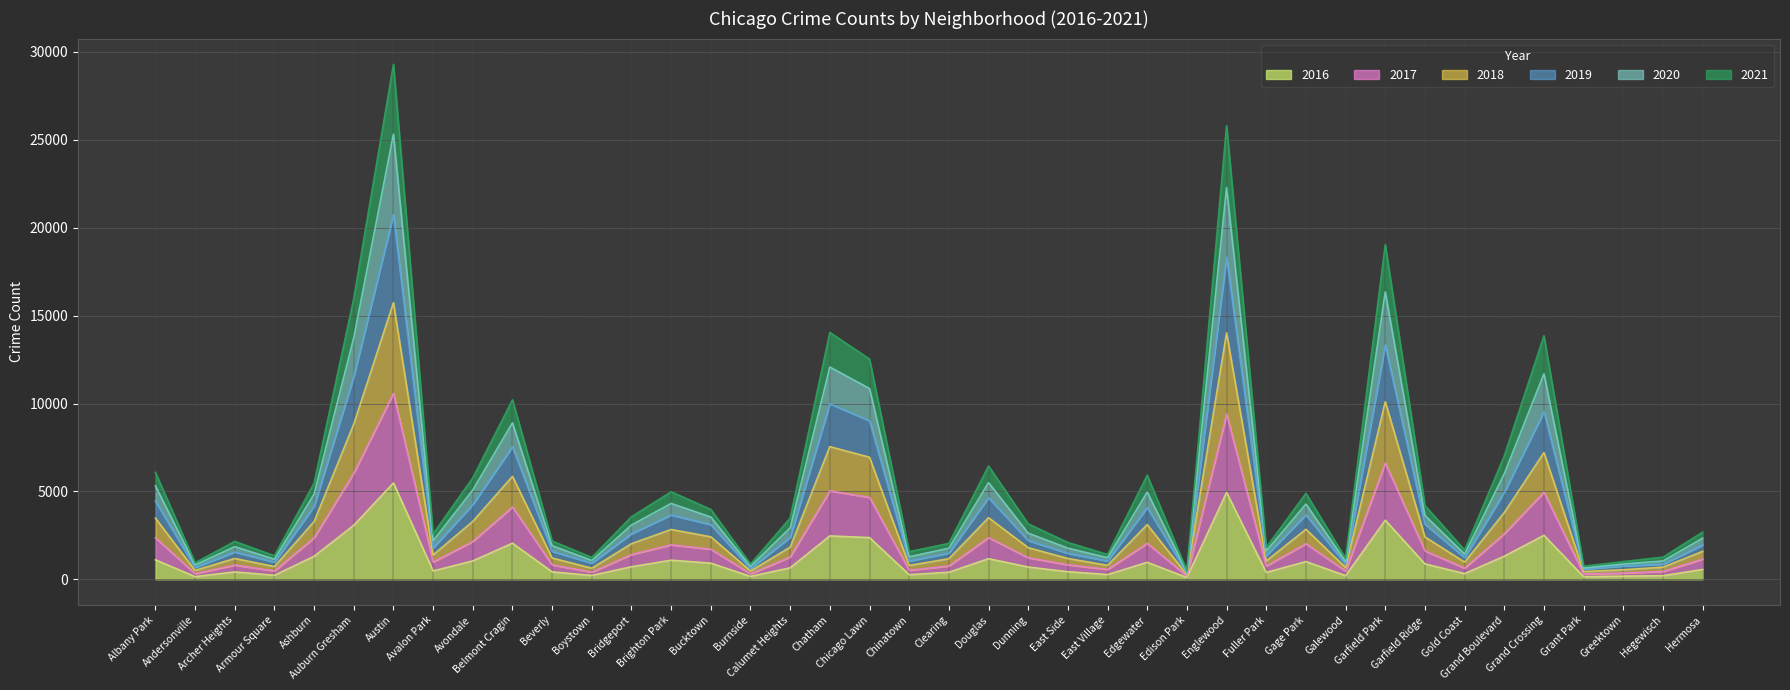

The 2019 series shows 1641 at Bucktown. True or false?

False